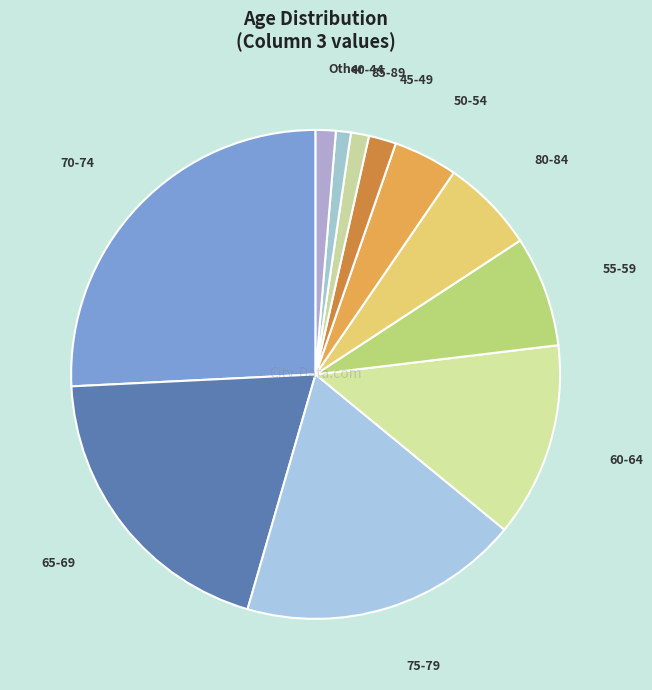

Approximately how many times larger is the value at 65-69 compared to 70-74?

0.8